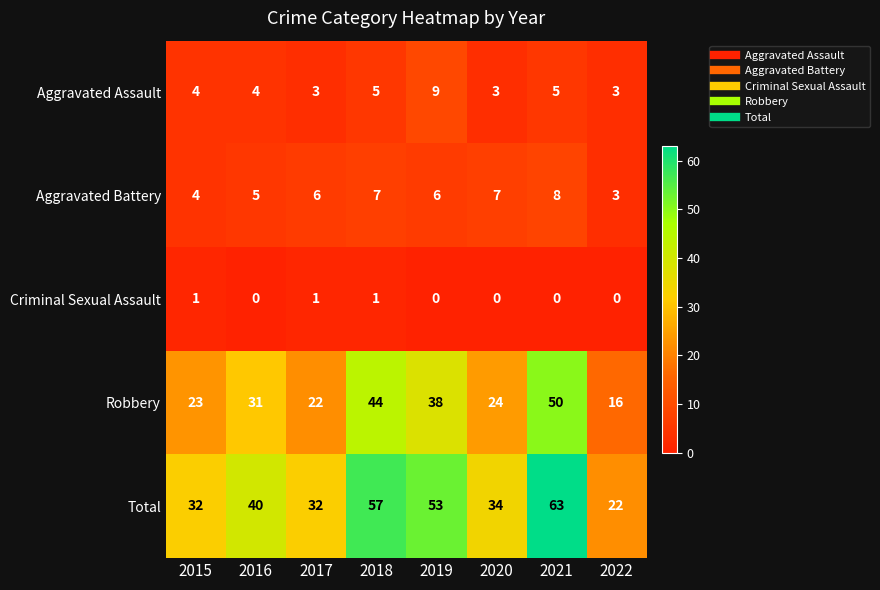

Rank the series by their maximum value, from lowest to highest.

Criminal Sexual Assault, Aggravated Battery, Aggravated Assault, Robbery, Total